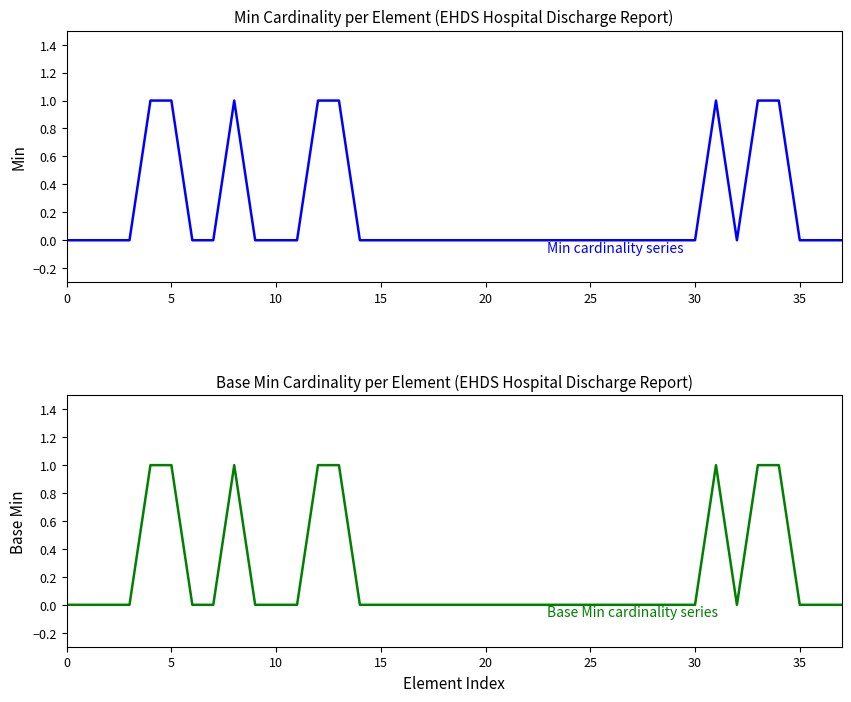

The value of Min at 28 is 0. True or false?

True